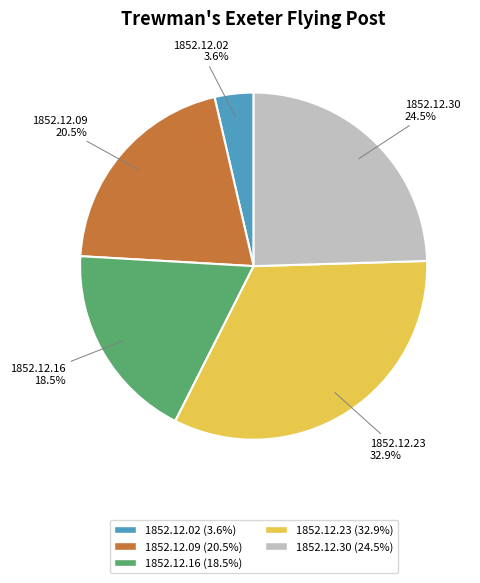

Is the sum of 1852.12.23 and 1852.12.16 greater than half?

Yes